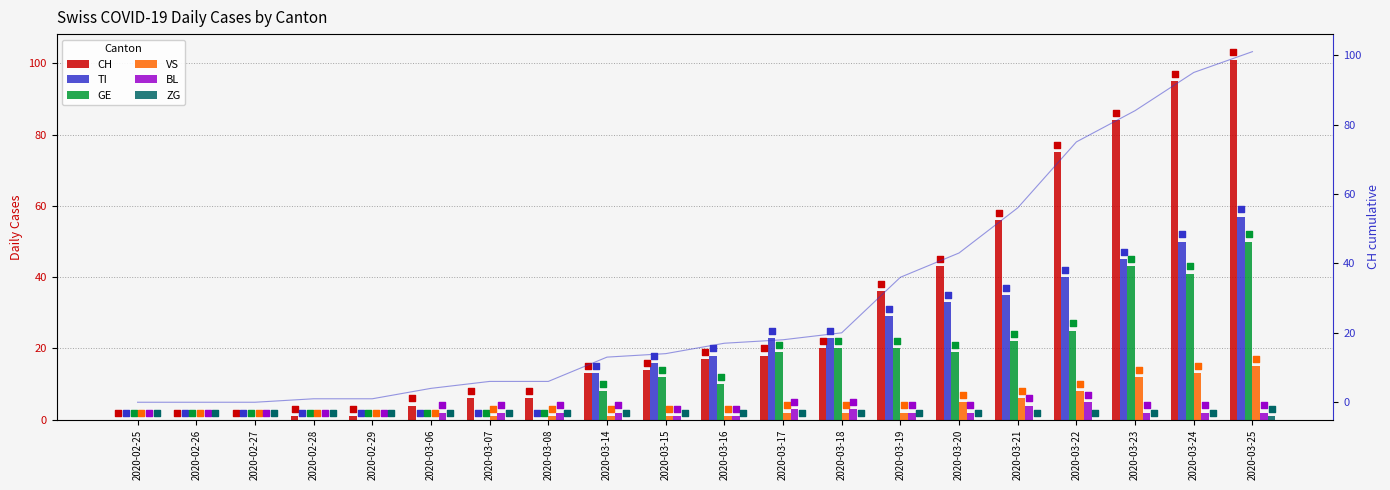

At which category is the sum across all series the highest?

2020-03-25